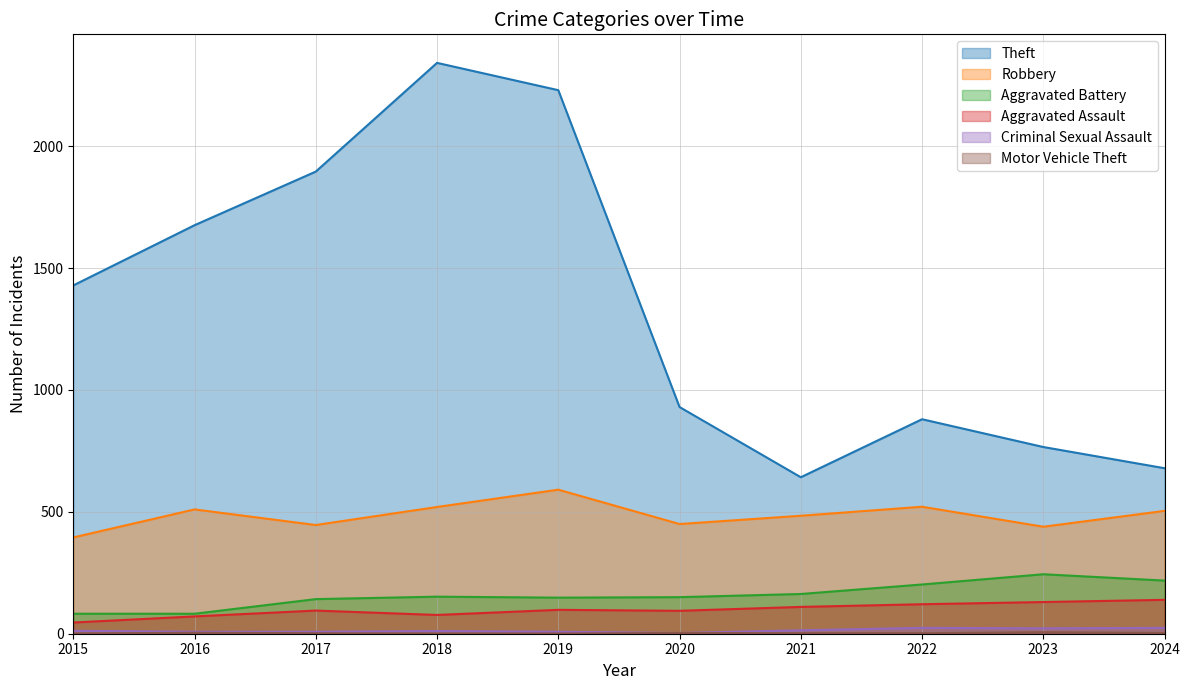

What is the total value across all series at 2022?

1750